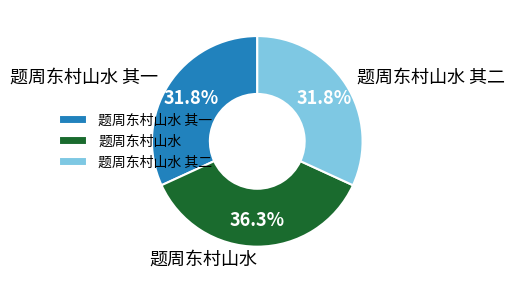

Approximately how many times larger is the value at 题周东村山水 其二 compared to 题周东村山水 其一?

1.0